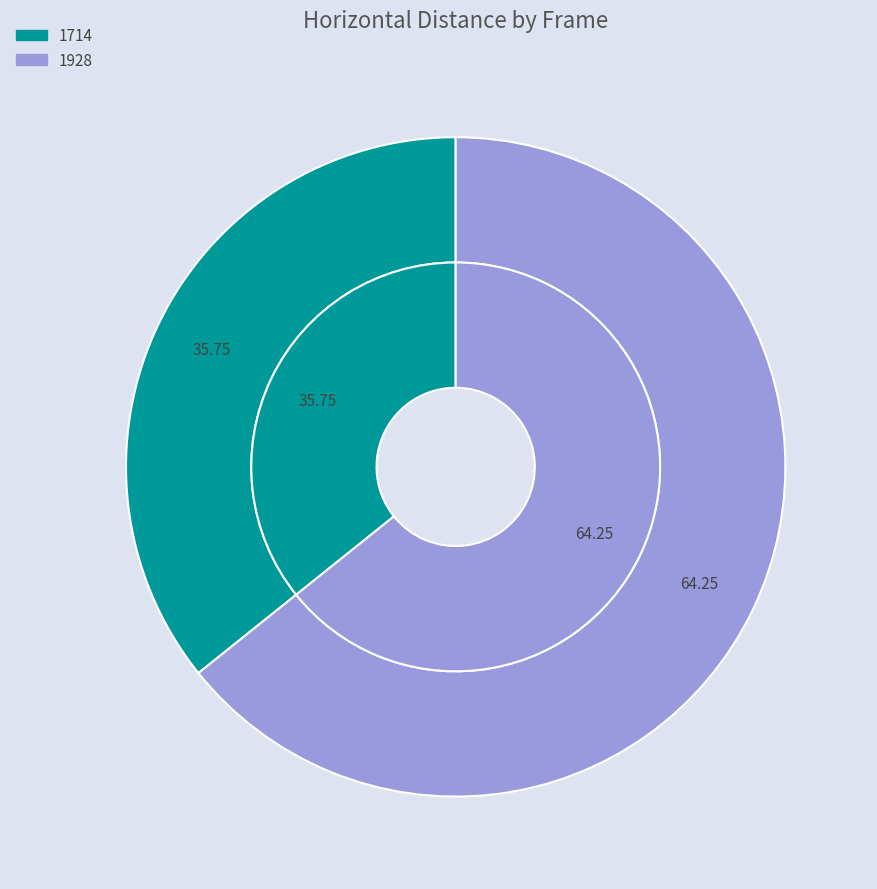

What is the largest slice in the pie chart?

1928